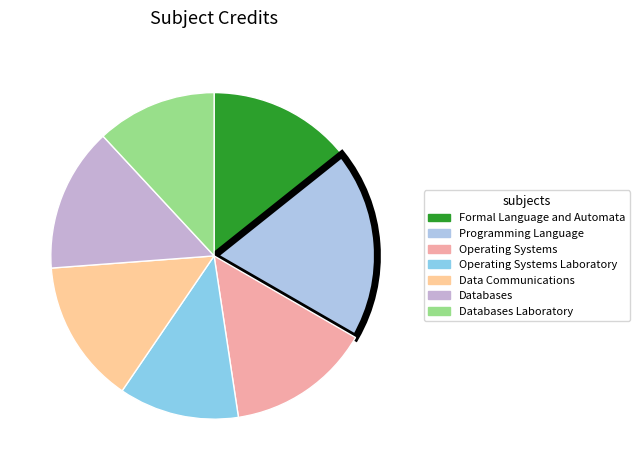

Is Programming Language the majority of the pie?

No